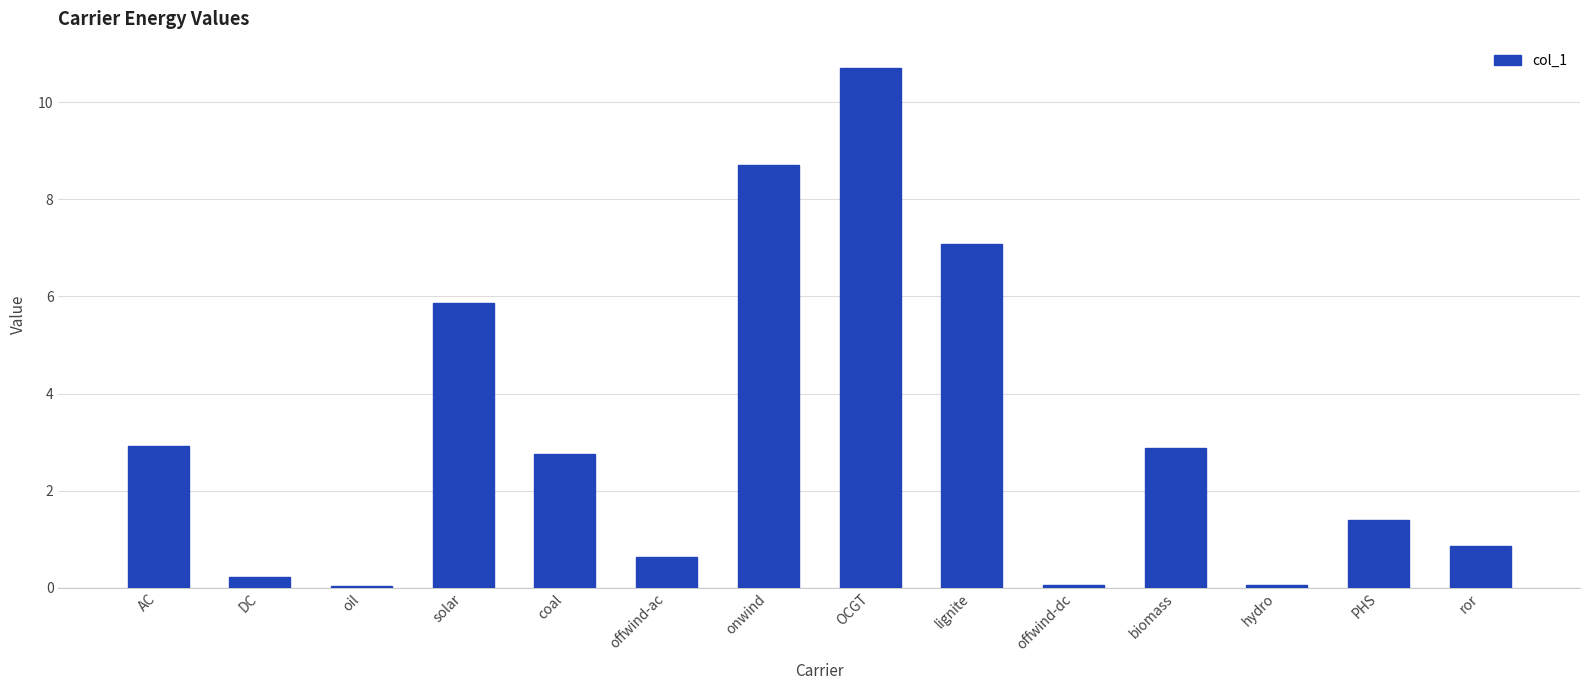

The chart shows a value of 2.9 at biomass. True or false?

True